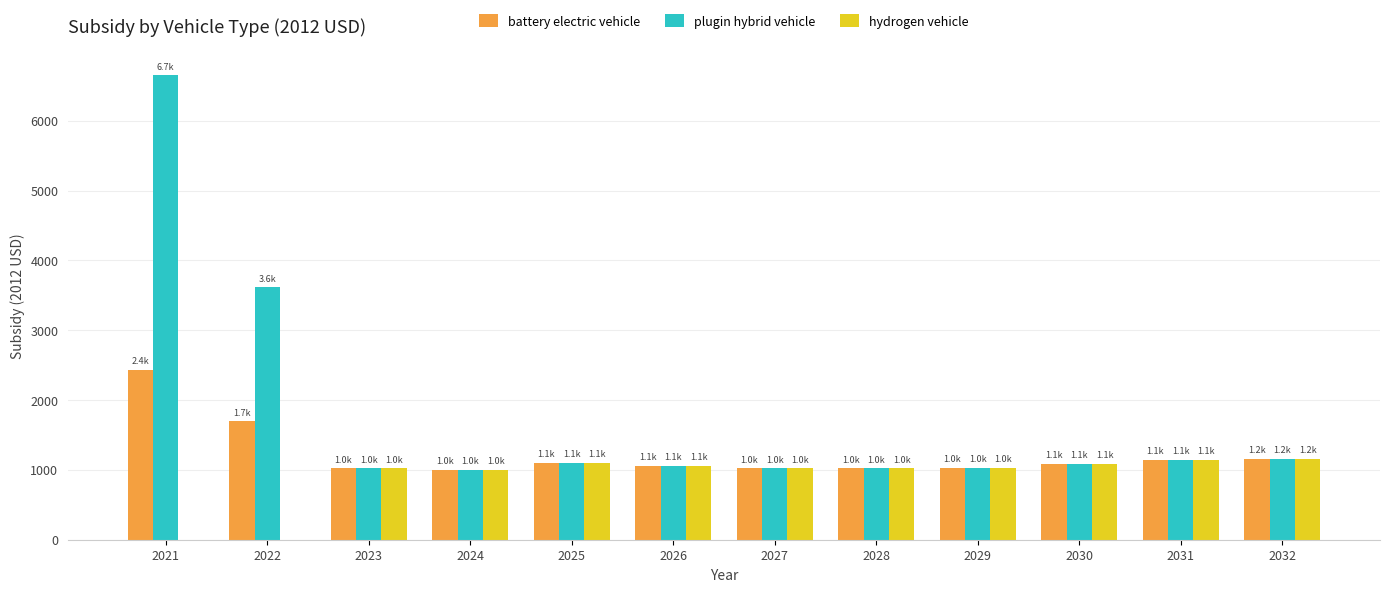

The plugin hybrid vehicle series shows 1525.8 at 2027. True or false?

False